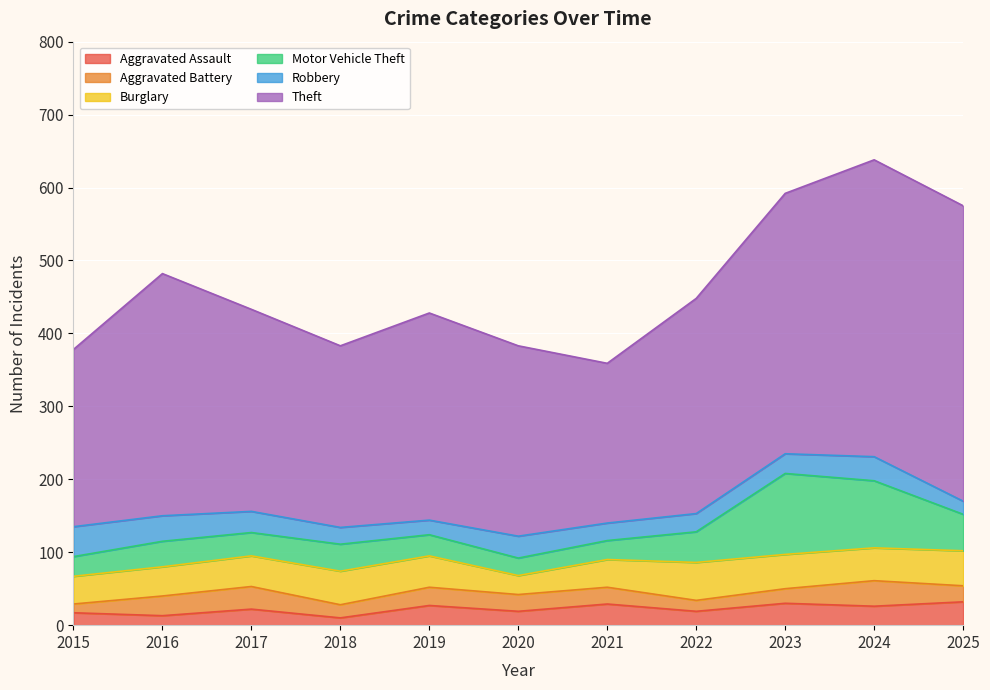

How many data points does each series have?

11